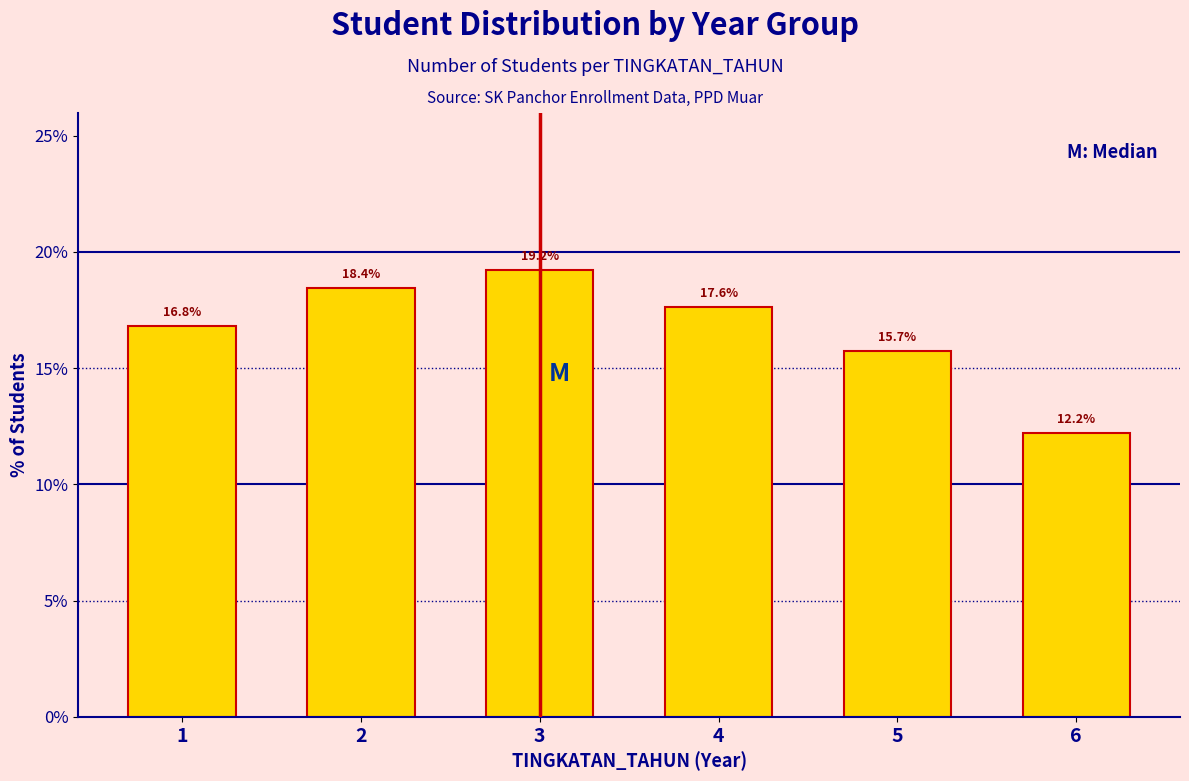

Reading left to right, what are all the values shown in this chart?

16.8	18.4	19.2	17.6	15.7	12.2